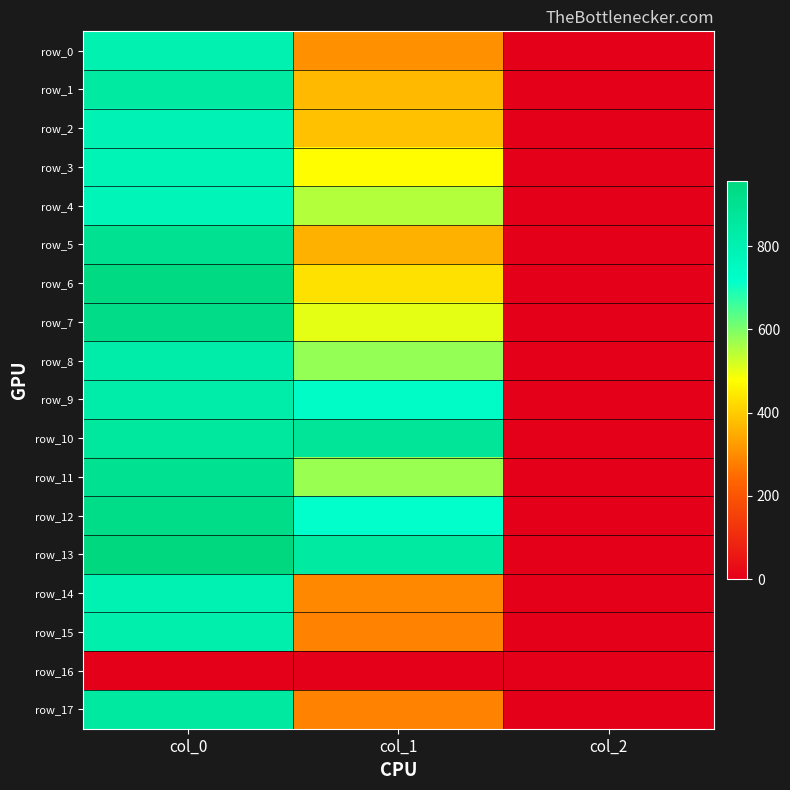

What is the difference between the second highest and minimum values in the row_12 series?

713.5